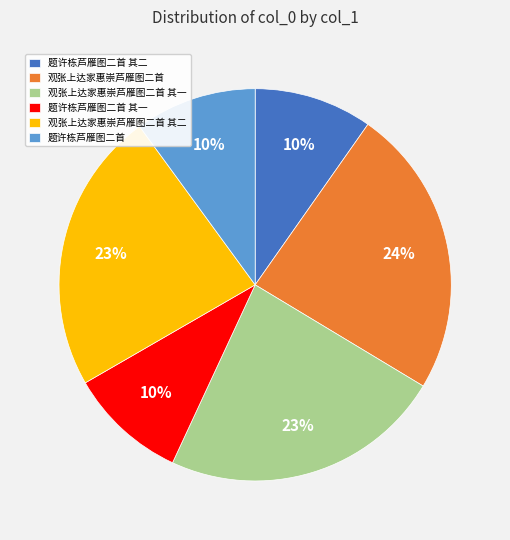

What percentage is the 观张上达家惠崇芦雁图二首 其一 slice, to the nearest percent?

23%